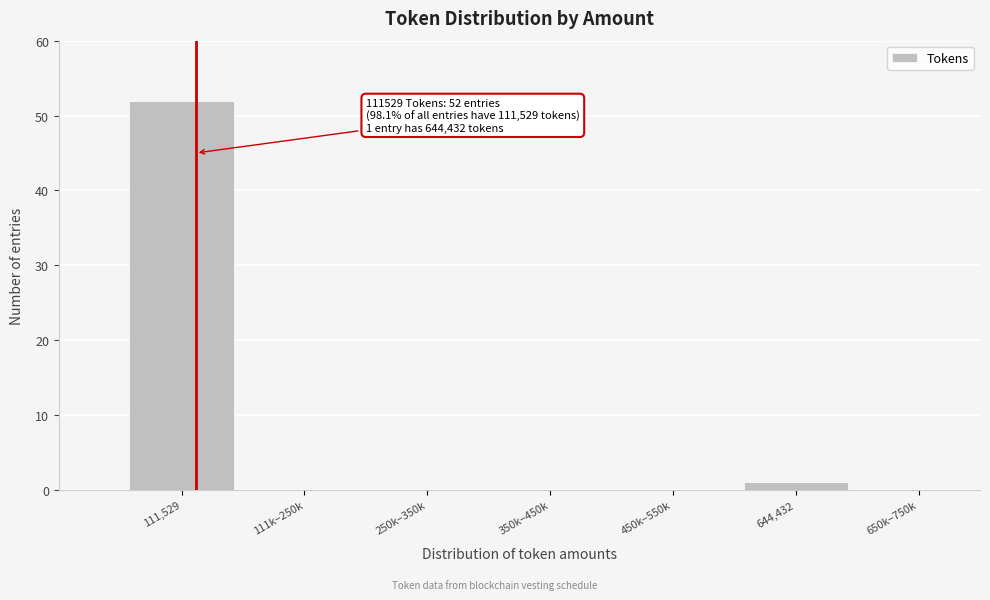

Reading left to right, transcribe all the data shown in this chart.

111,529=52	111k–250k=0	250k–350k=0	350k–450k=0	450k–550k=0	644,432=1	650k–750k=0